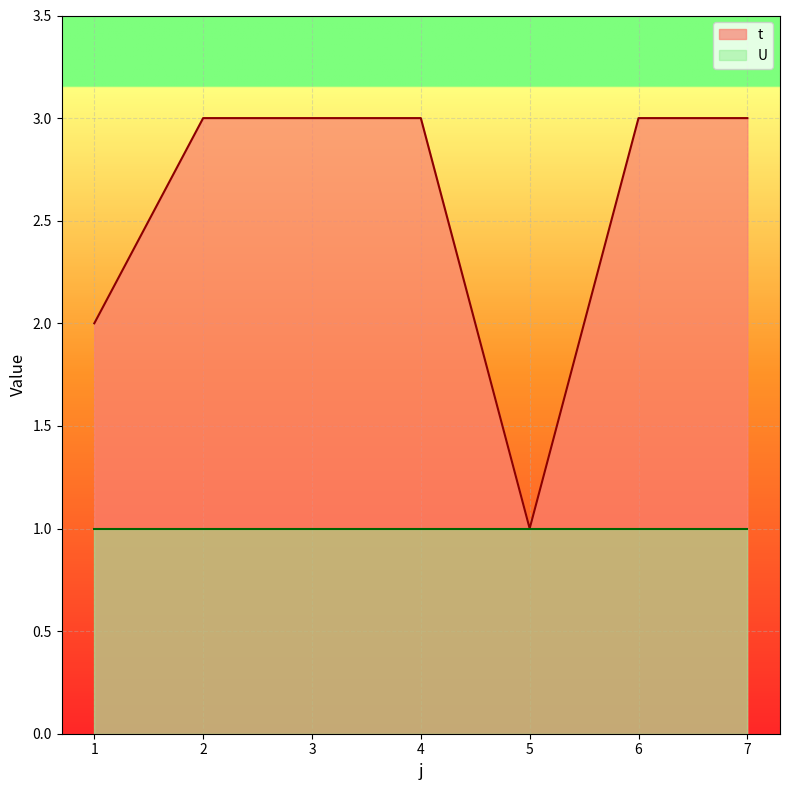

At which category does the data reach its first local valley?

5